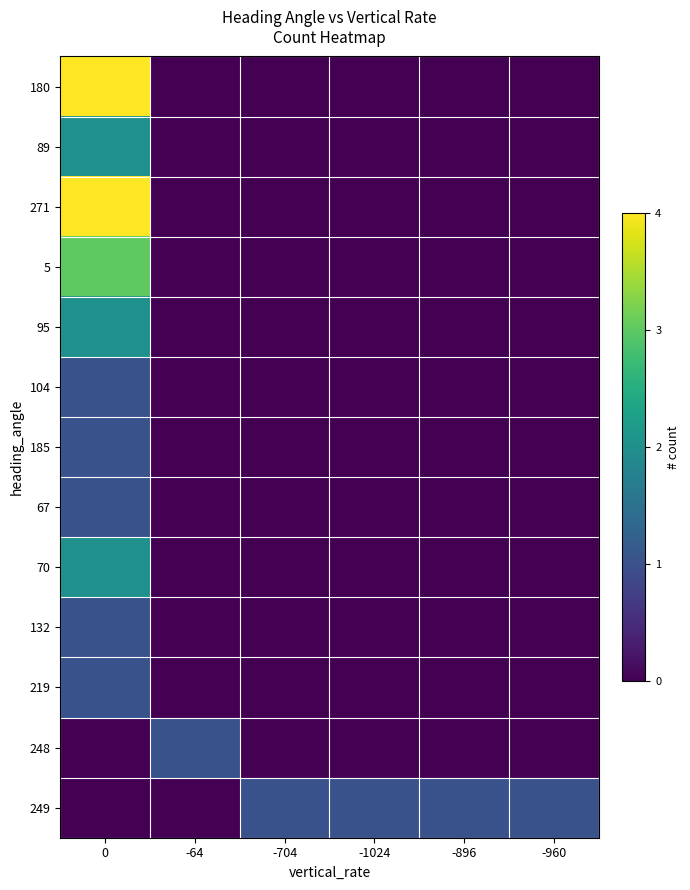

Reading left to right, list all the values displayed in this chart.

180: 0=7	-64=0	-704=0	-1024=0	-896=0	-960=0
89: 0=2	-64=0	-704=0	-1024=0	-896=0	-960=0
271: 0=14	-64=0	-704=0	-1024=0	-896=0	-960=0
5: 0=3	-64=0	-704=0	-1024=0	-896=0	-960=0
95: 0=2	-64=0	-704=0	-1024=0	-896=0	-960=0
104: 0=1	-64=0	-704=0	-1024=0	-896=0	-960=0
185: 0=1	-64=0	-704=0	-1024=0	-896=0	-960=0
67: 0=1	-64=0	-704=0	-1024=0	-896=0	-960=0
70: 0=2	-64=0	-704=0	-1024=0	-896=0	-960=0
132: 0=1	-64=0	-704=0	-1024=0	-896=0	-960=0
219: 0=1	-64=0	-704=0	-1024=0	-896=0	-960=0
248: 0=0	-64=1	-704=0	-1024=0	-896=0	-960=0
249: 0=0	-64=0	-704=1	-1024=1	-896=1	-960=1